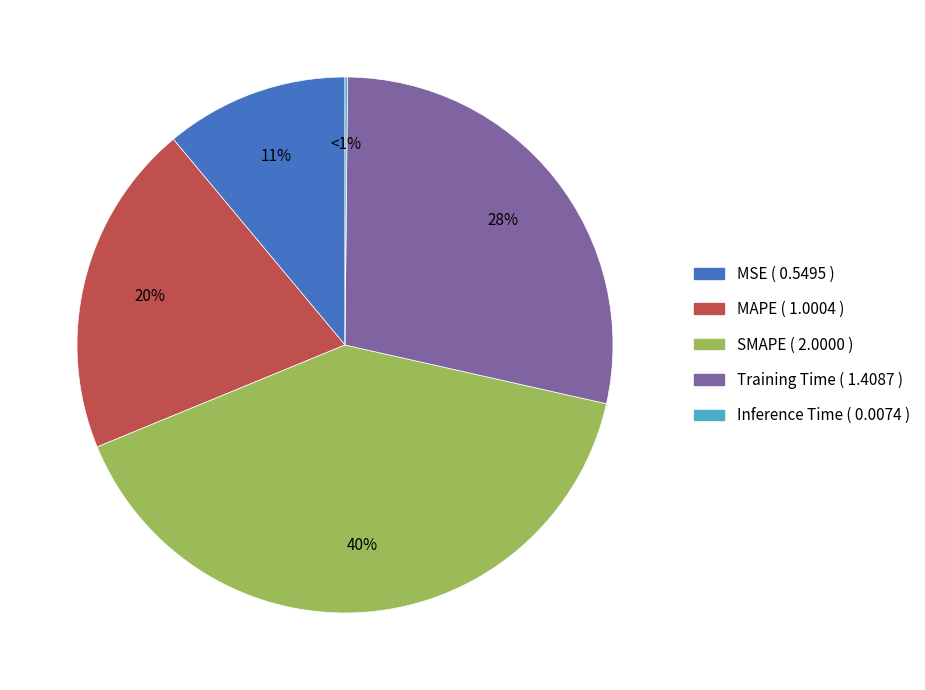

Does MAPE account for over 50% of the chart?

No